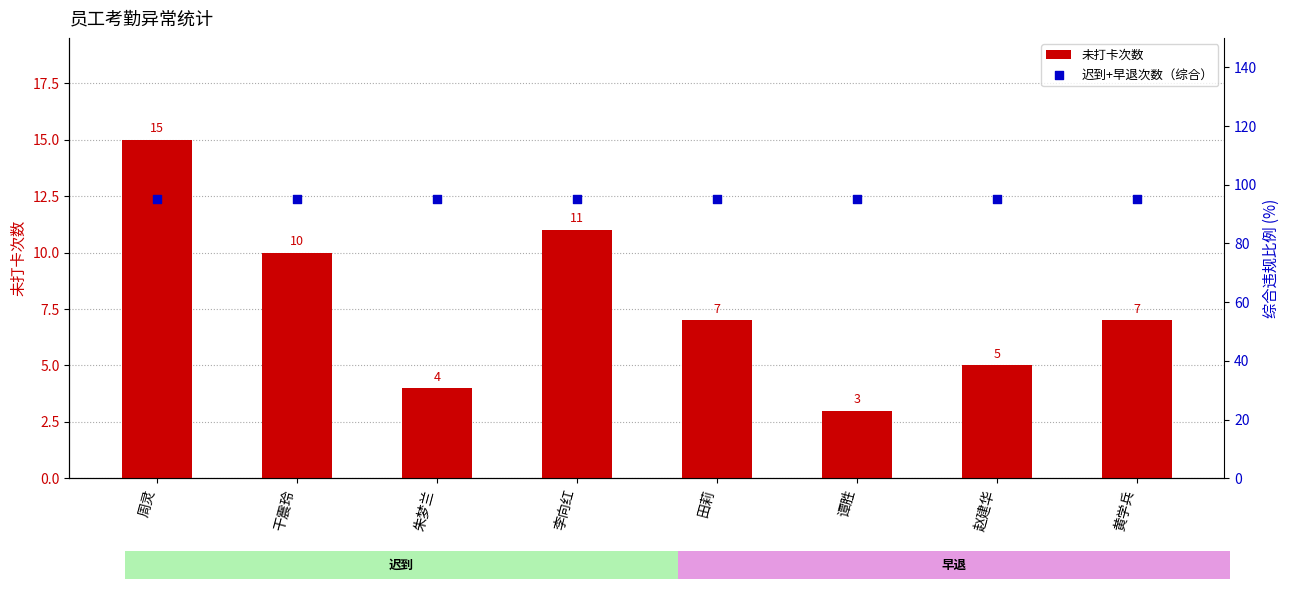

At how many categories does at least one series exceed 26?

8